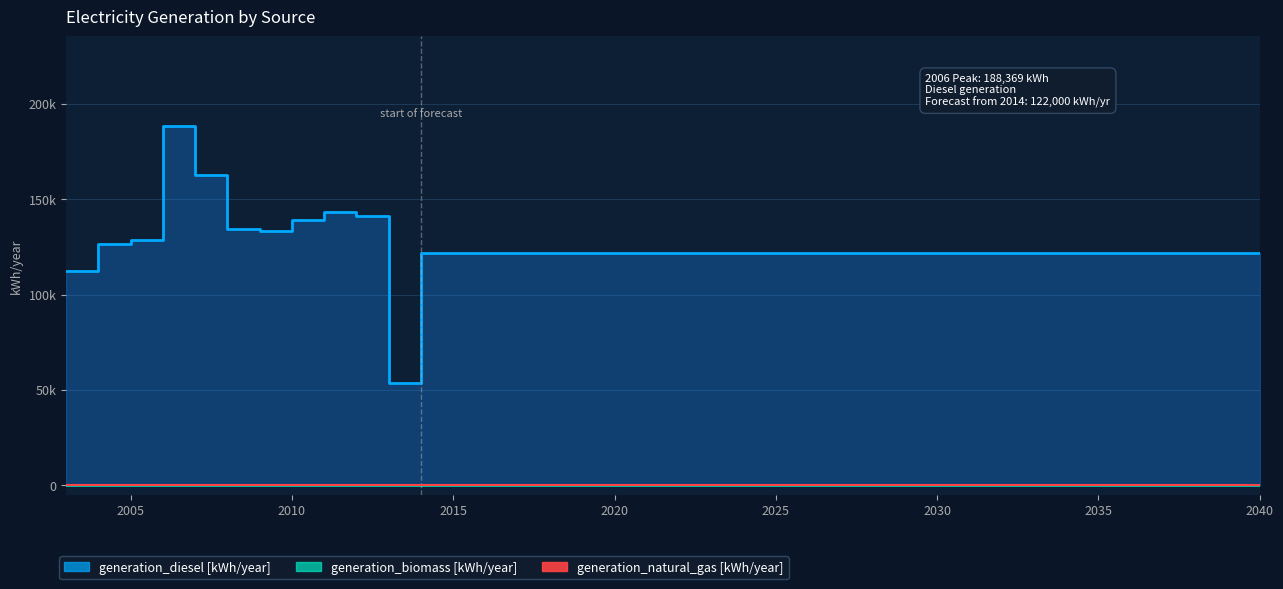

At which category is the sum across all series the highest?

2006